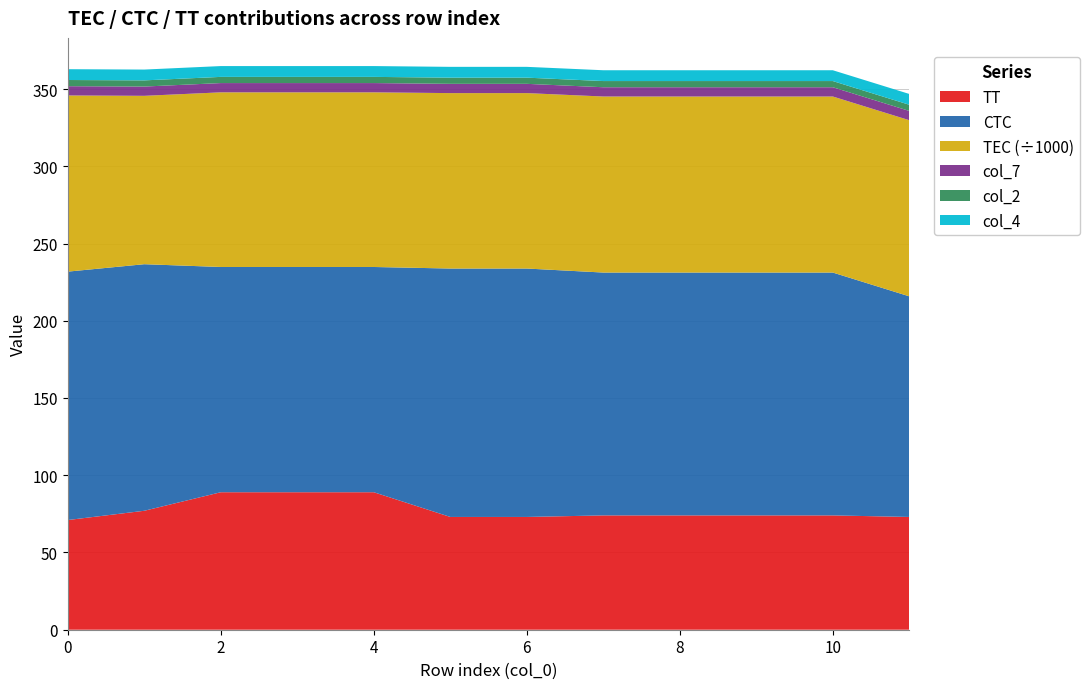

Reading right to left, extract all data points from this chart.

TT: 11=73.0	10=74.0	9=74.0	8=74.0	7=74.0	6=73.0	5=73.0	4=89.0	3=89.0	2=89.0	1=77.0	0=71.0
TEC: 11=114005.0	10=113955.0	9=113955.0	8=113955.0	7=113955.0	6=113555.0	5=113555.0	4=113055.0	3=113055.0	2=113055.0	1=108995.0	0=114035.0
CTC: 11=142.8	10=157.2	9=157.2	8=157.2	7=157.2	6=160.8	5=160.8	4=145.8	3=145.8	2=145.8	1=159.6	0=160.8
col_7: 11=6.0	10=6.0	9=6.0	8=6.0	7=6.0	6=6.0	5=6.0	4=6.0	3=6.0	2=6.0	1=6.0	0=6.0
col_2: 11=4.0	10=4.0	9=4.0	8=4.0	7=4.0	6=4.0	5=4.0	4=4.0	3=4.0	2=4.0	1=4.0	0=4.0
col_4: 11=7.0	10=7.0	9=7.0	8=7.0	7=7.0	6=7.0	5=7.0	4=7.0	3=7.0	2=7.0	1=7.0	0=7.0